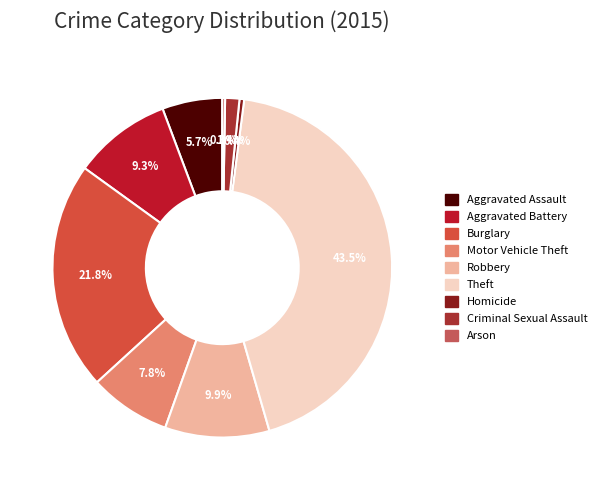

How many slices are in this pie chart?

9